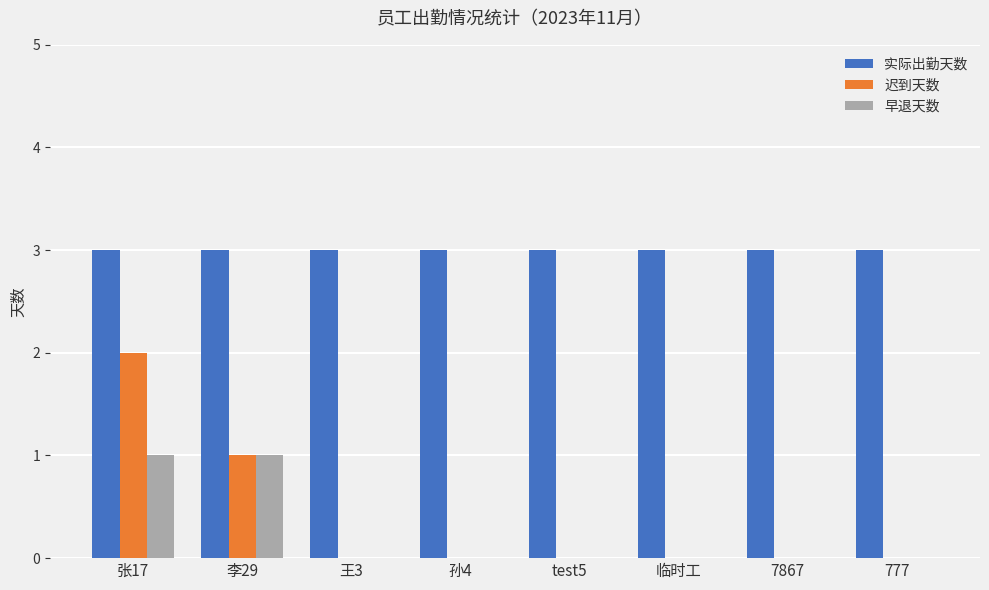

At which category is the sum across all series the highest?

张17